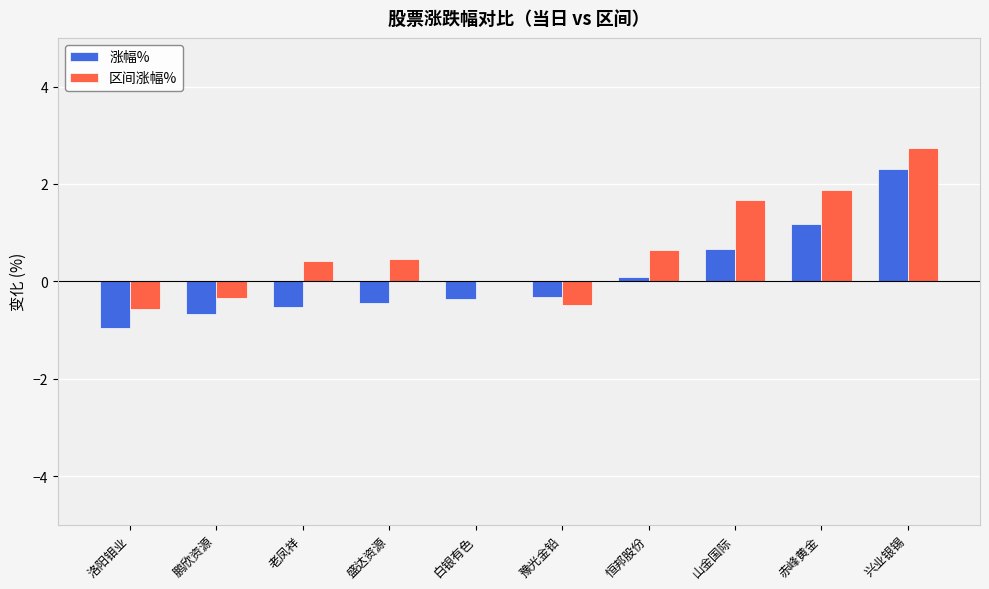

What is the total value across all series at 山金国际?

2.4